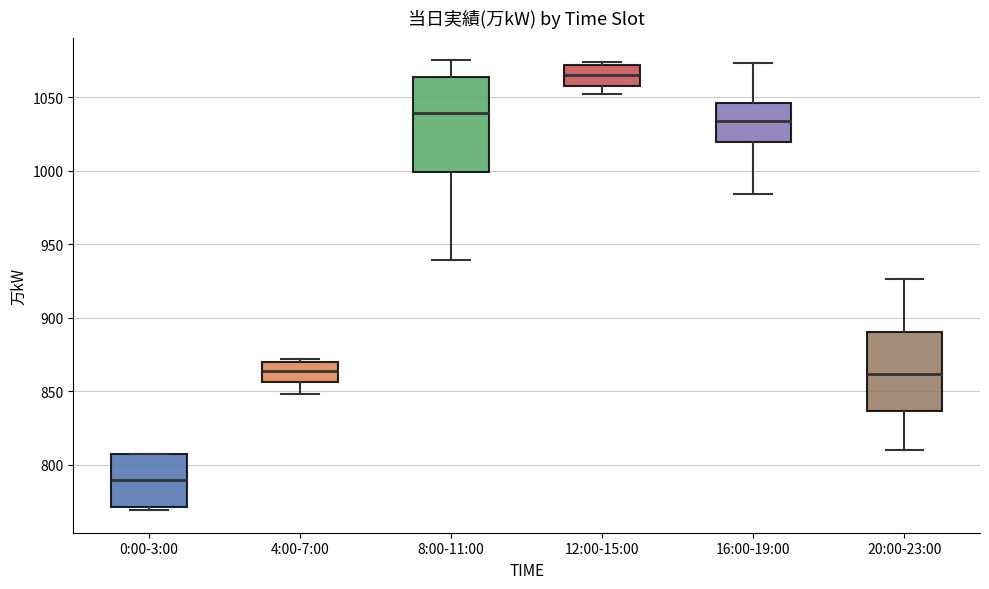

Comparing the boxes themselves (not the whiskers), which one is the tallest?

8:00-11:00